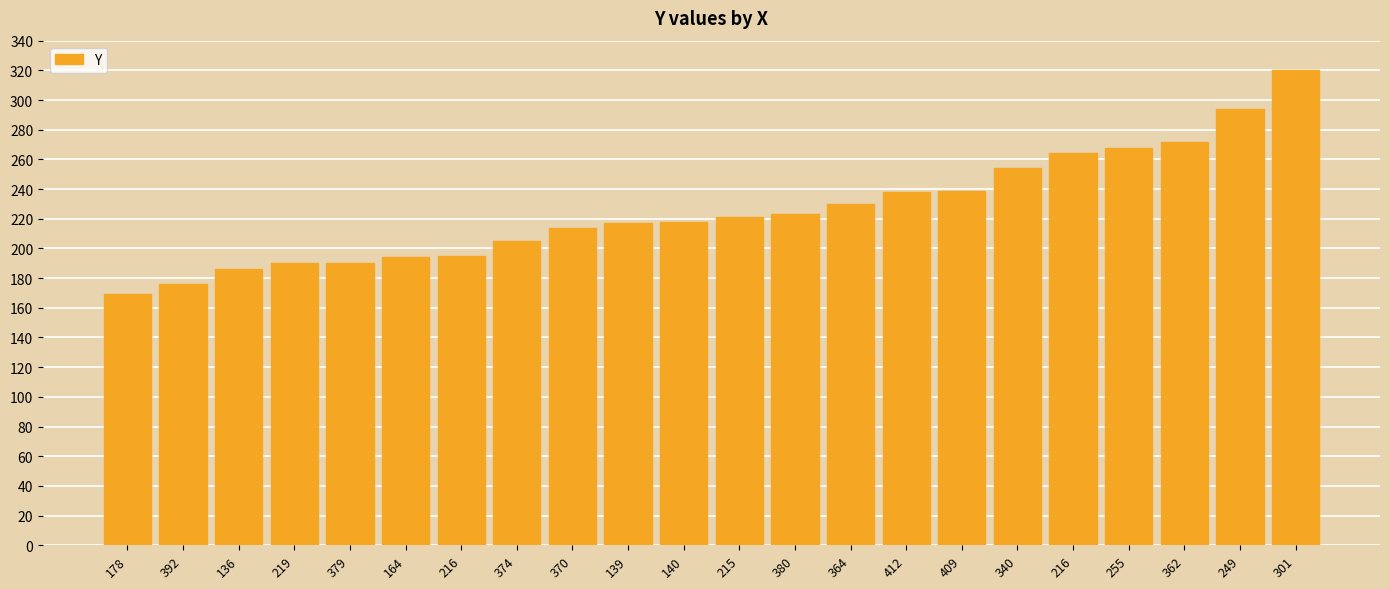

How many distinct data groups are displayed?

1